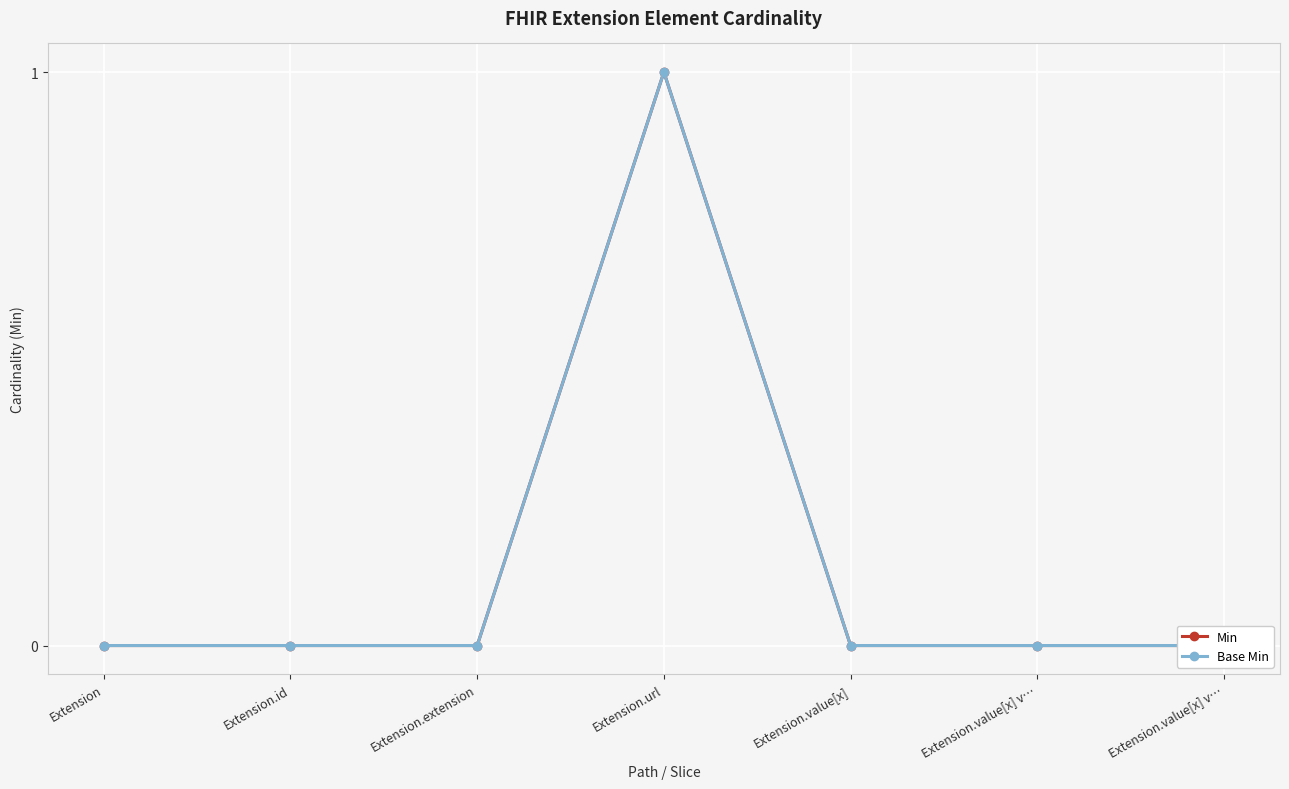

Between Extension.value[x] v… and Extension, which is larger?

Extension.value[x] v…